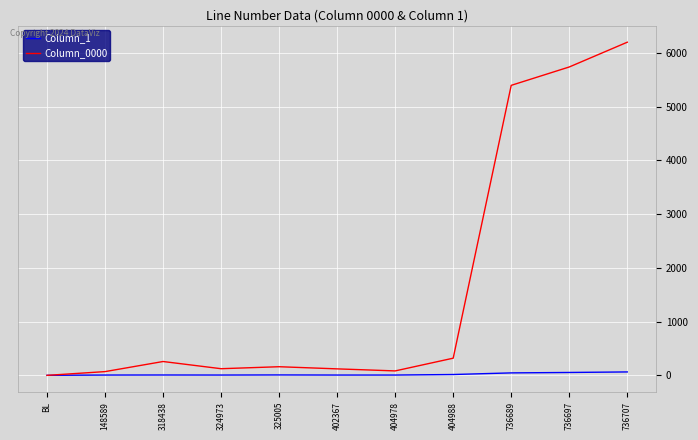

Which series has the largest range (max minus min)?

Column_0000